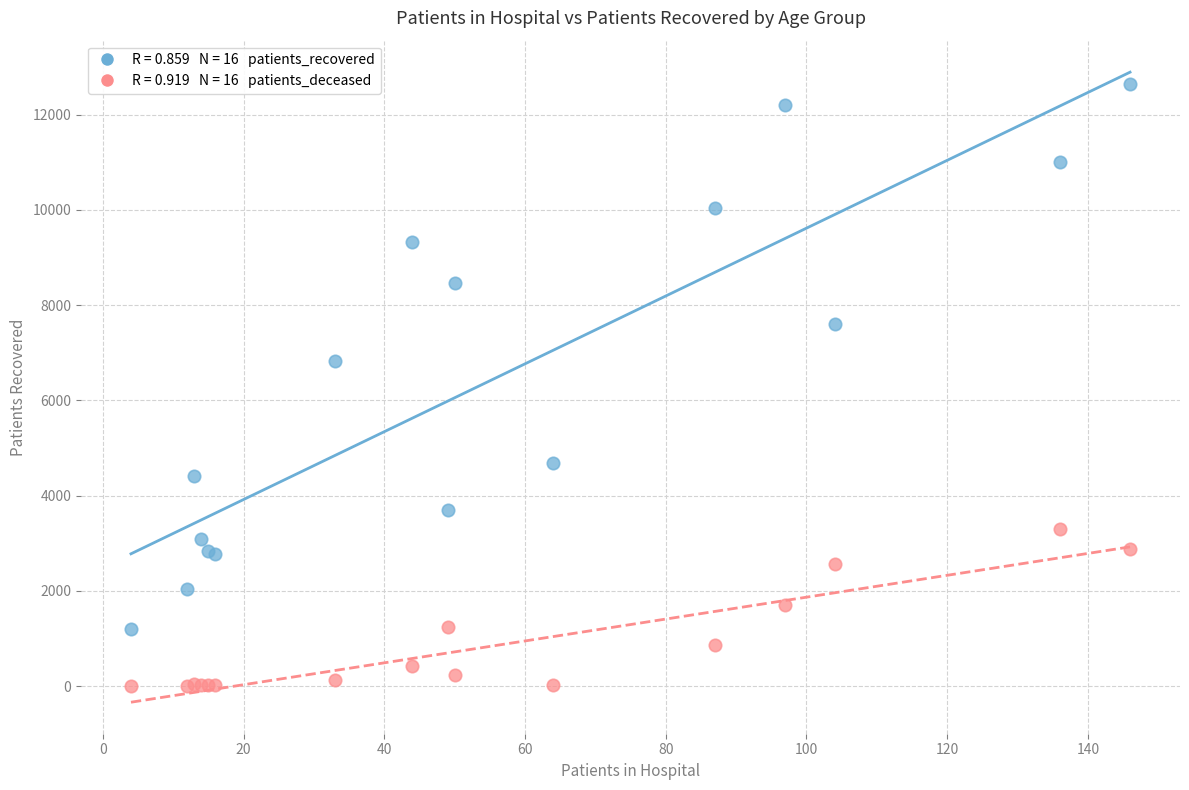

Across all series, what Y value is closest to 6322?

6827